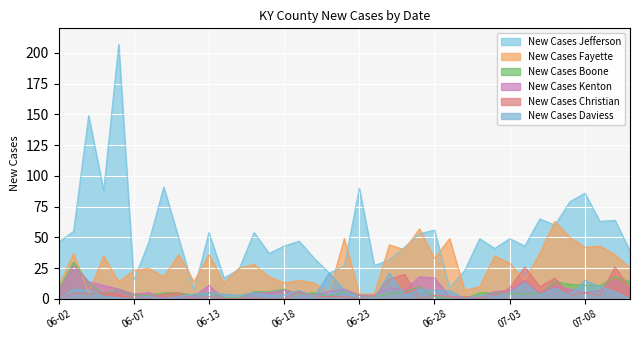

True or false: New Cases Boone and New Cases Jefferson cross at least once.

False